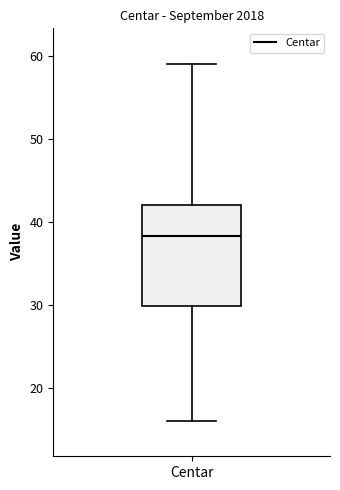

Transcribe this box plot: give where the median line is, the range the box spans, and where the two whiskers end, as read against the y-axis. The values are not printed on the chart, so give them approximately, as read against the axis.

median 38, box 30 to 42, whiskers 16 to 59